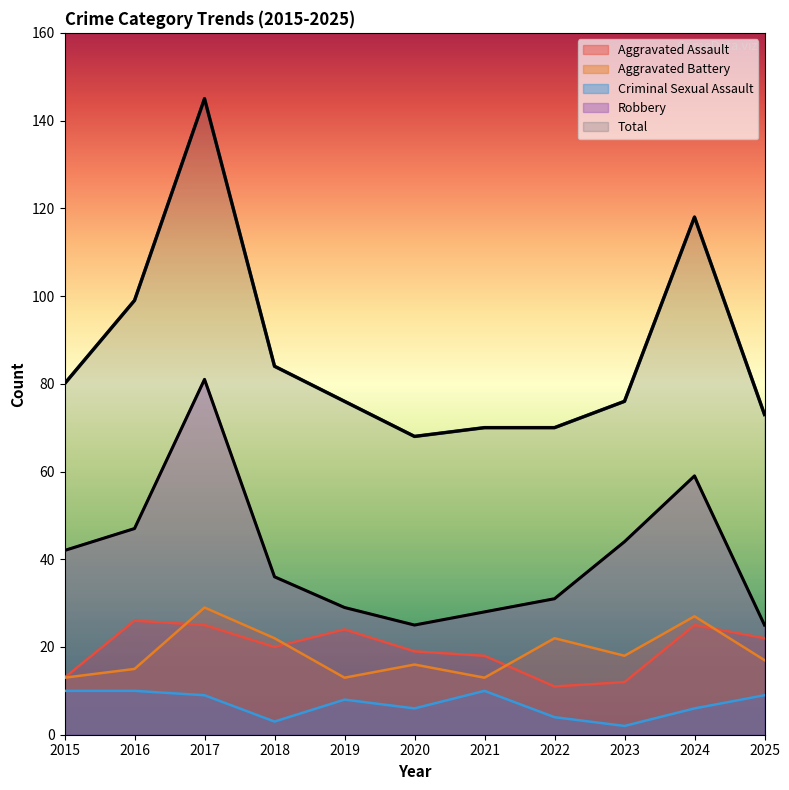

What is the approximate value of Aggravated Battery at 2015, to the nearest 10?

10